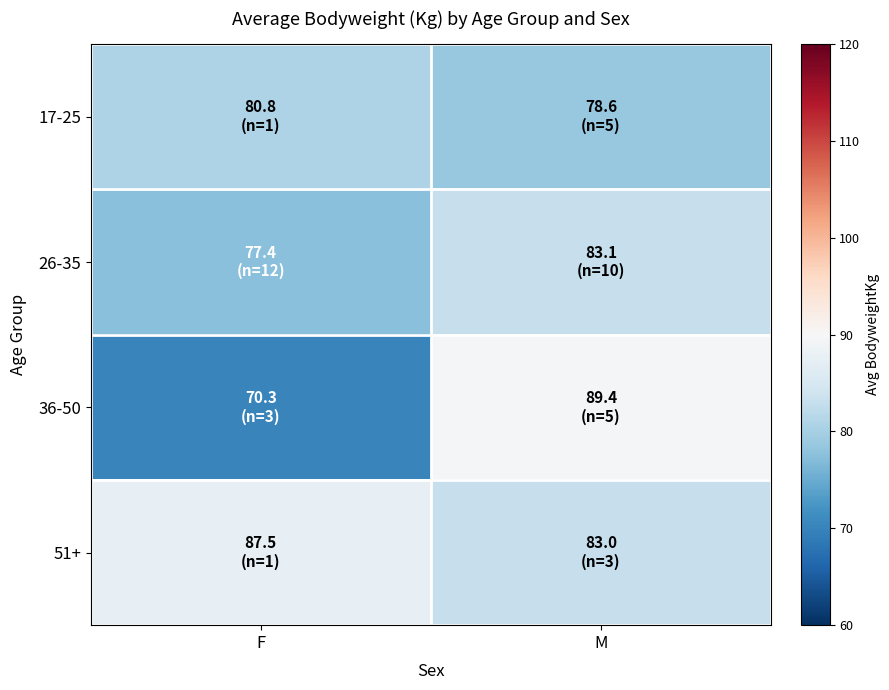

Which has a higher value, F or M?

F